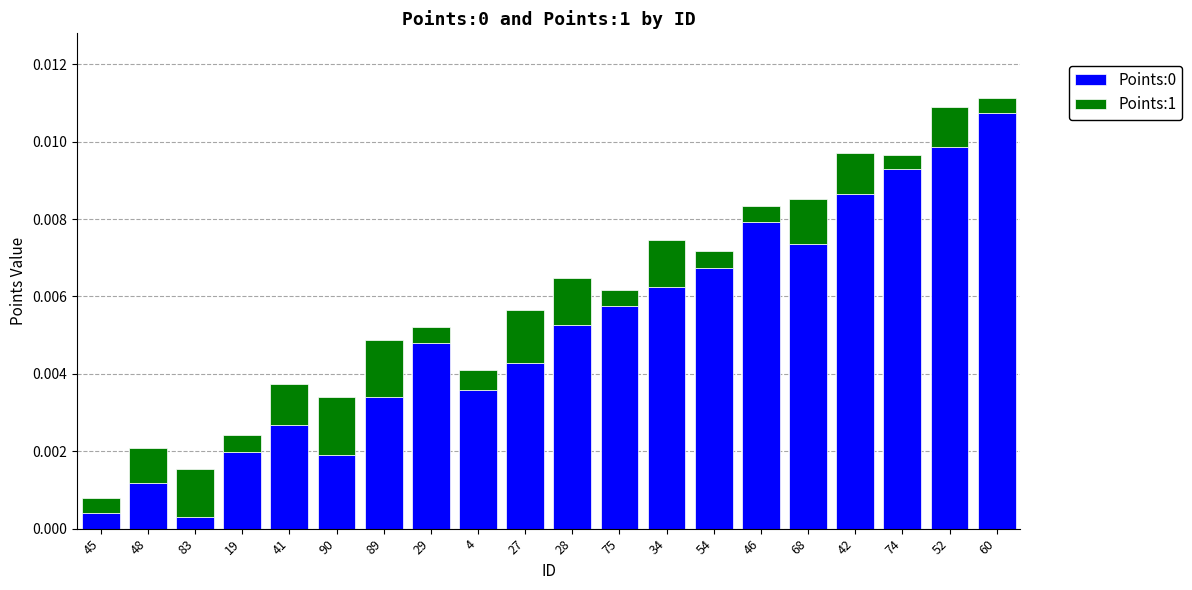

Between 48 and 19, which series saw the biggest shift?

Points:0